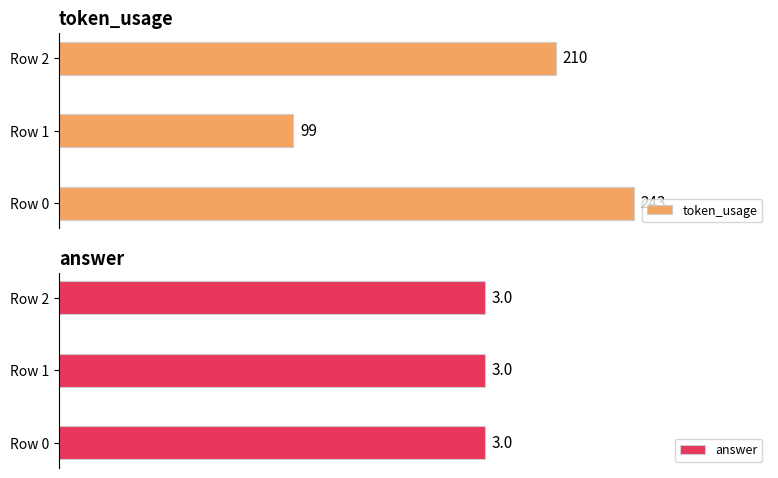

Where is token_usage nearest to the value 171?

Row 2